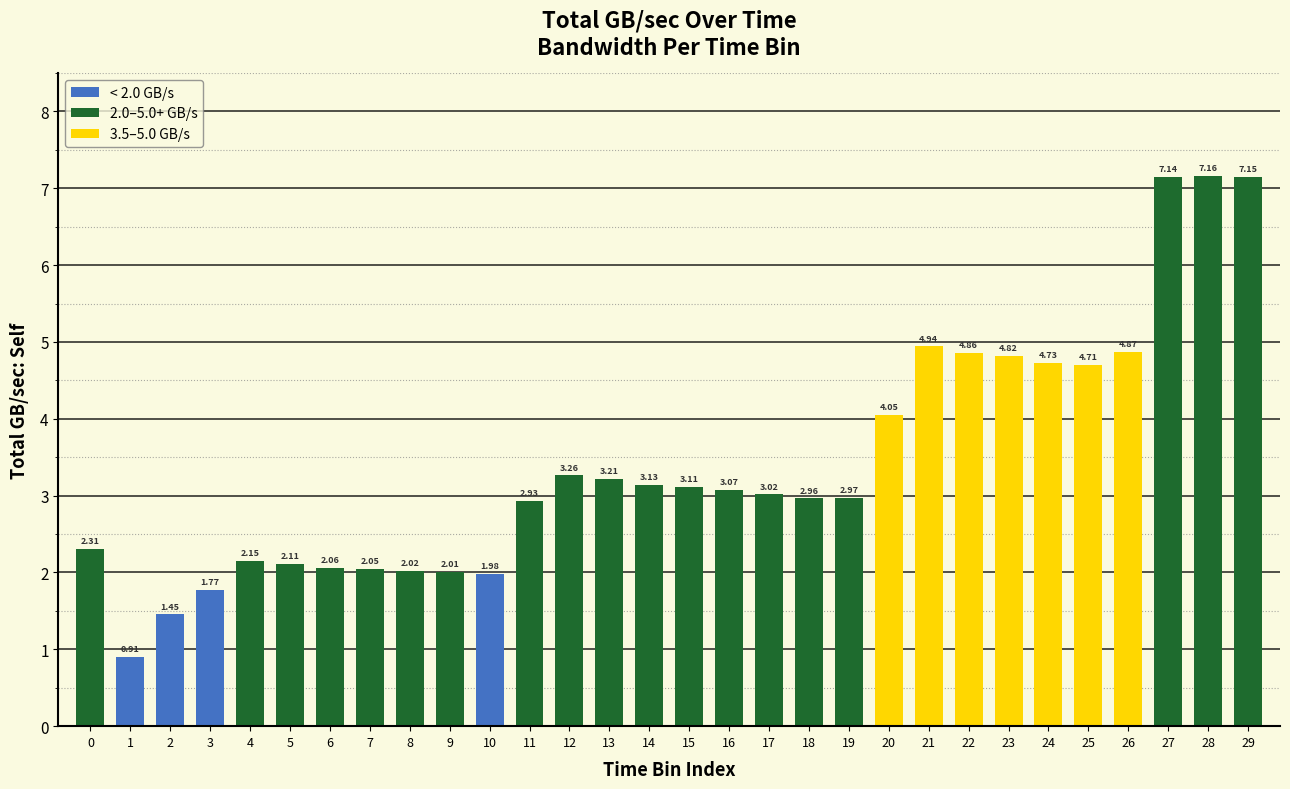

List the labels in order of value, largest first.

28, 29, 27, 21, 26, 22, 23, 24, 25, 20, 12, 13, 14, 15, 16, 17, 19, 18, 11, 0, 4, 5, 6, 7, 8, 9, 10, 3, 2, 1